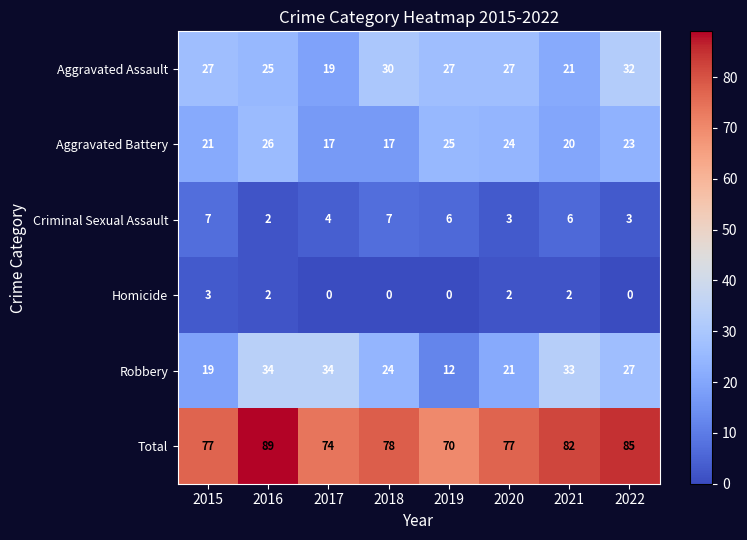

What is the sum of the Total values at 2015 and 2018?

155